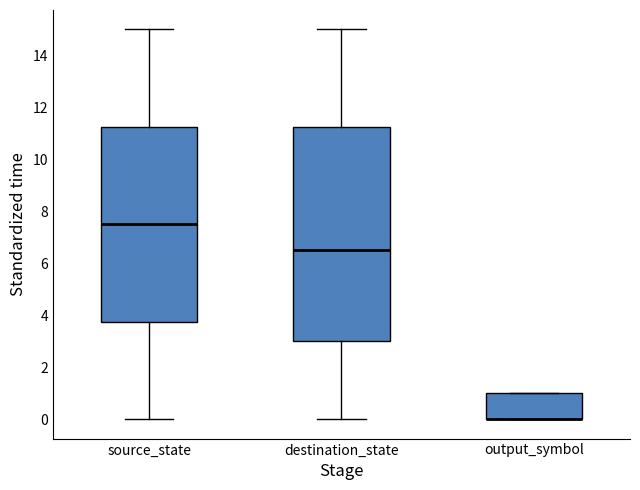

Comparing the boxes themselves (not the whiskers), which one is the tallest?

destination_state